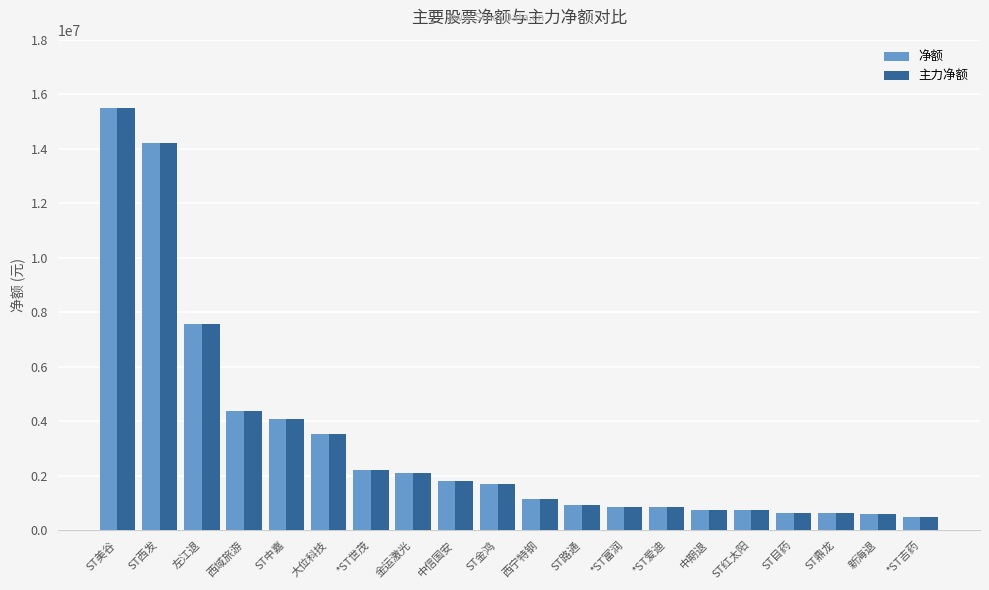

What is the difference between the maximum and minimum values in the 主力净额 series?

15008977